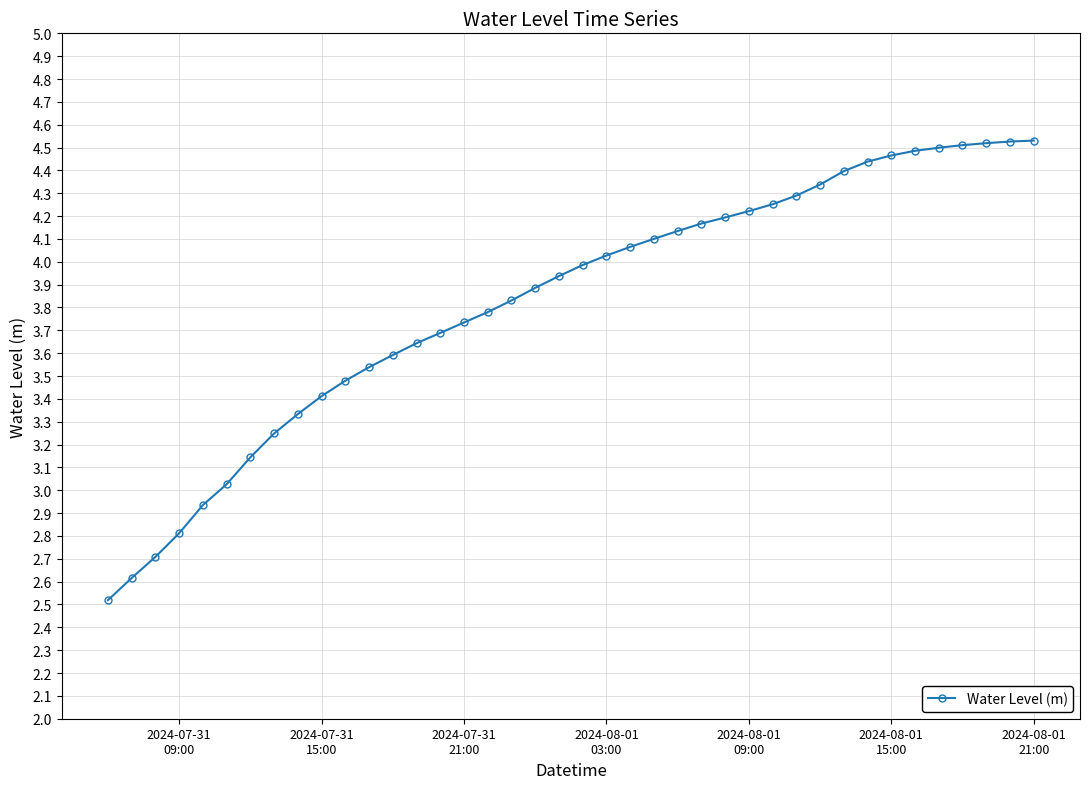

What is the difference between the second highest and second lowest values?

1.9